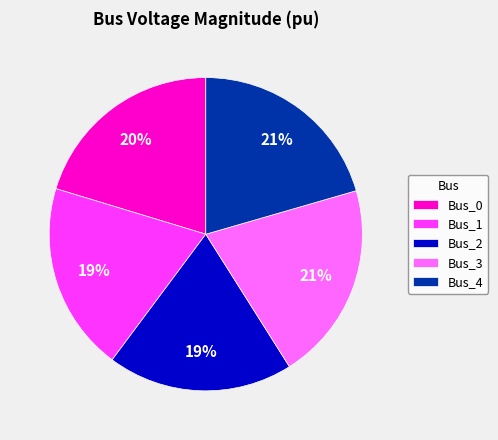

To the nearest percent, what is the combined percentage of Bus_1 and Bus_4?

40%